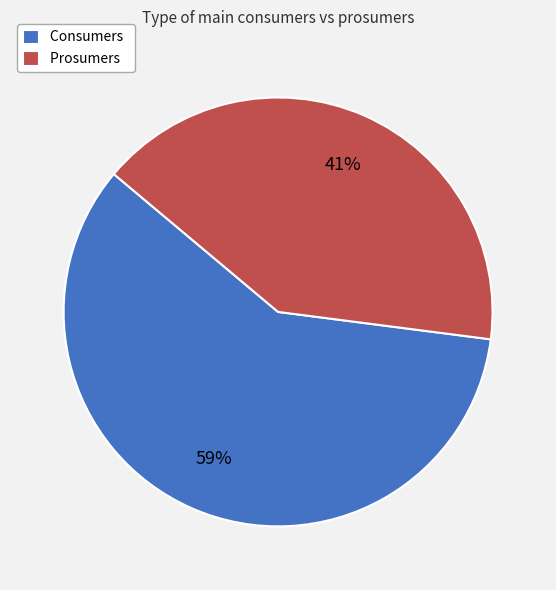

Does Prosumers represent more than half of the total?

No